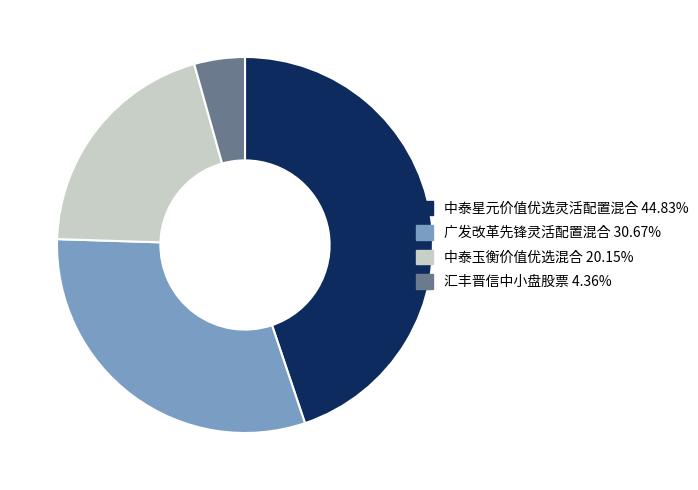

Rank the categories by value from highest to lowest.

中泰星元价值优选灵活配置混合, 广发改革先锋灵活配置混合, 中泰玉衡价值优选混合, 汇丰晋信中小盘股票